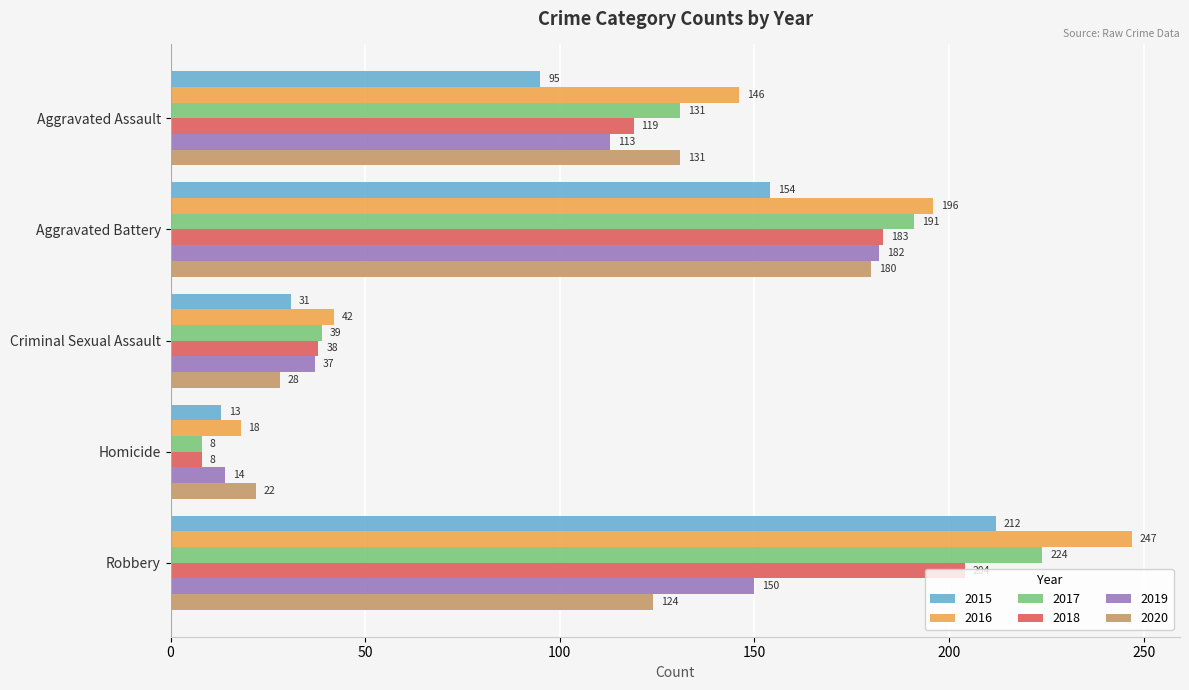

What is the lowest value of the 2018 series?

8